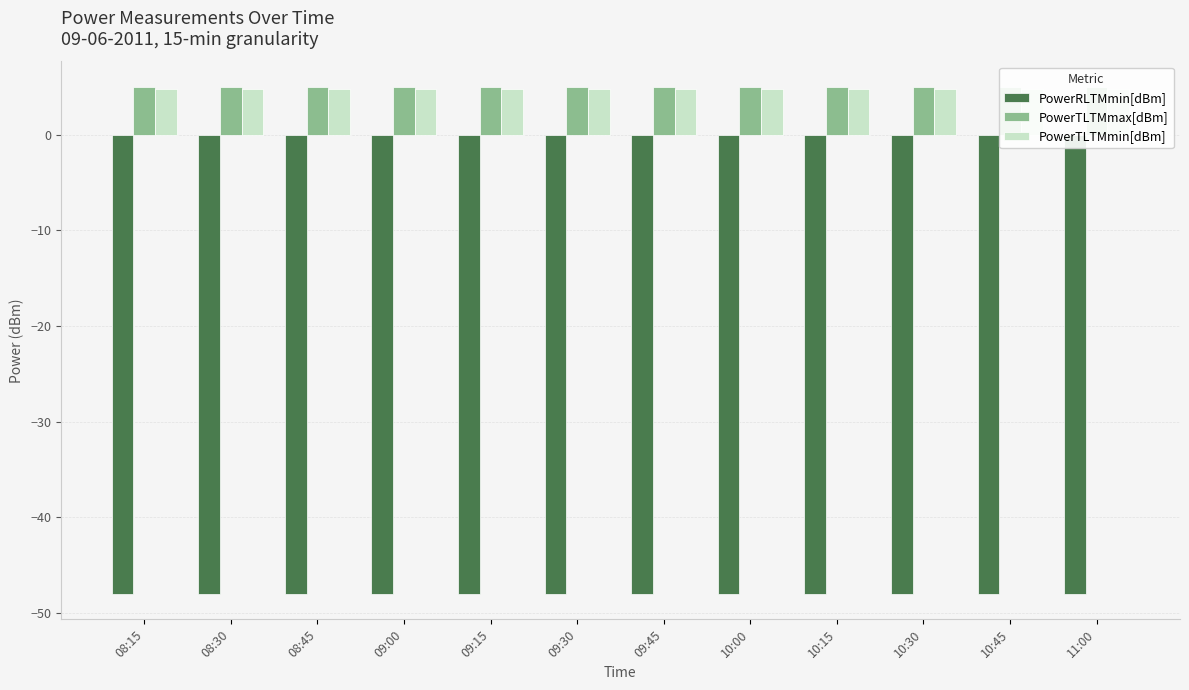

What is the total value across all series at 10:30?

-38.2